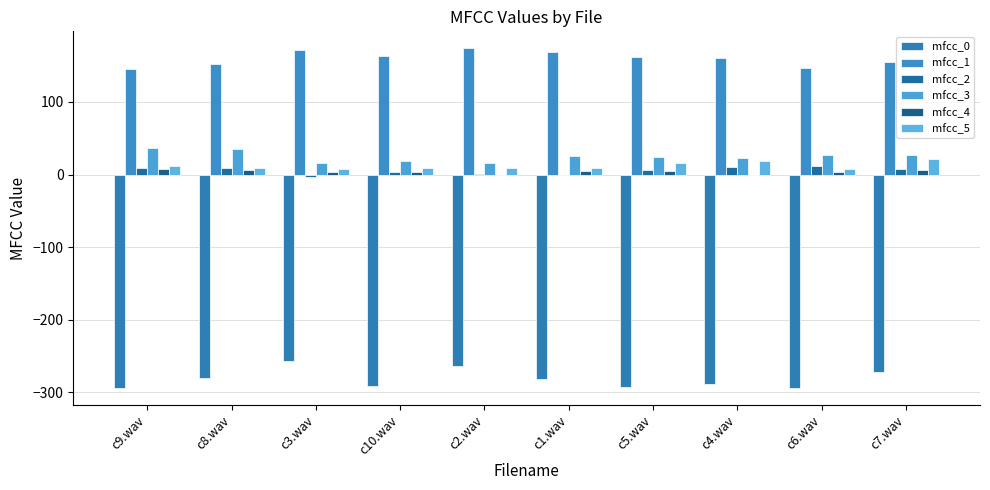

How many distinct data groups are displayed?

6